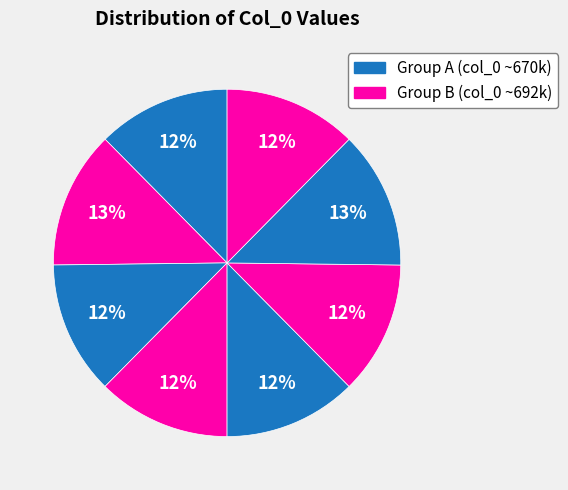

Is there a majority slice in this chart?

No